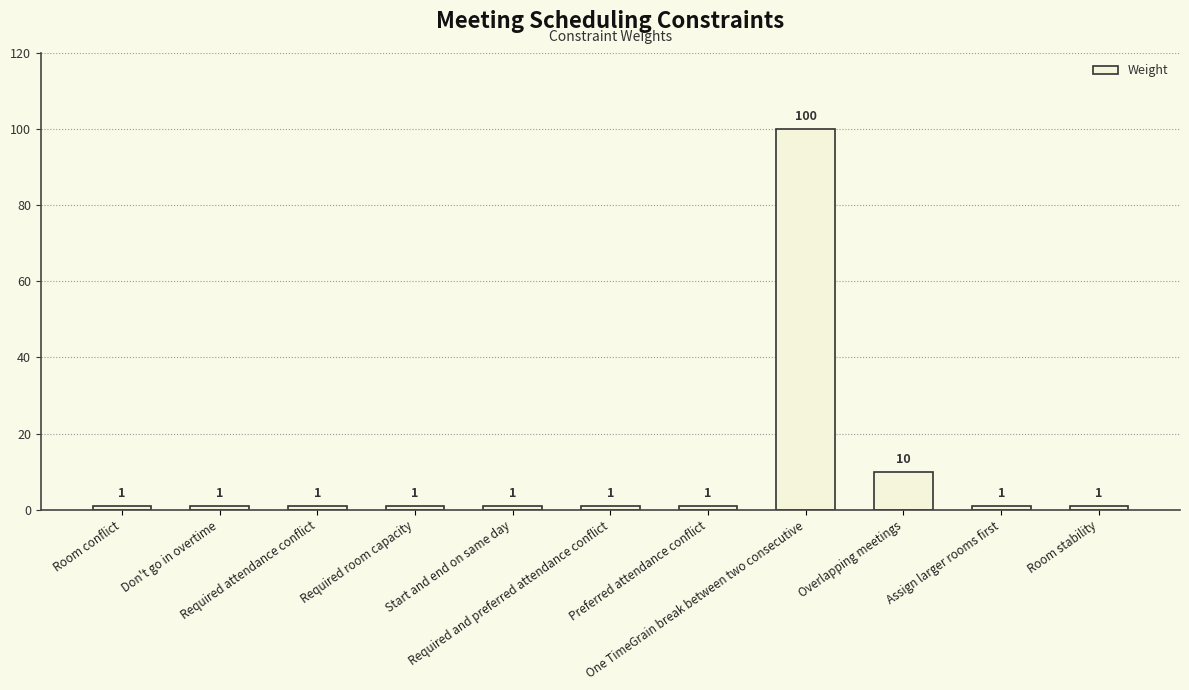

At which category does the chart reach its peak across all series?

One TimeGrain break between two consecutive